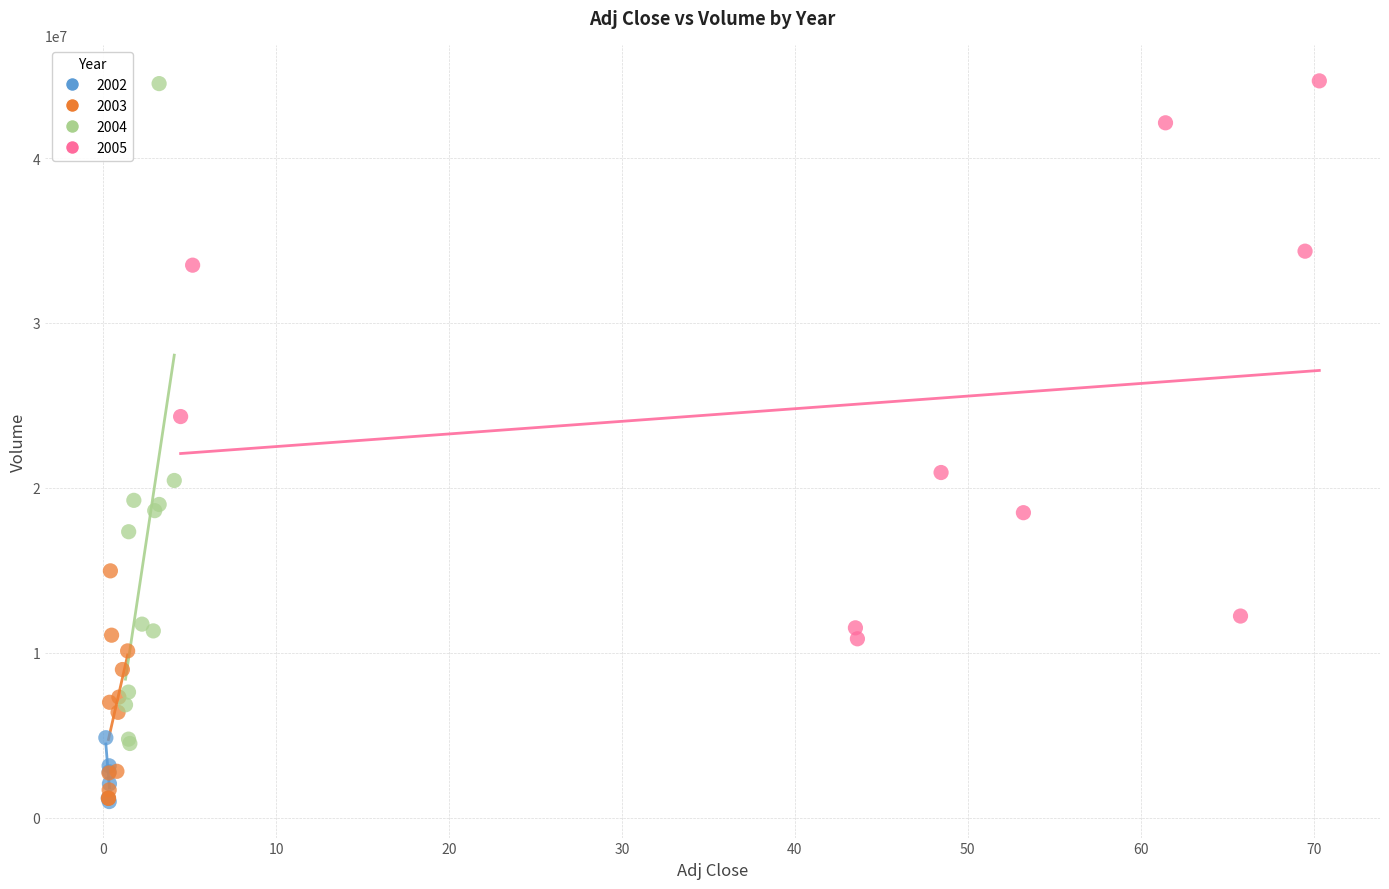

Which series has the largest Y range (max minus min)?

2004